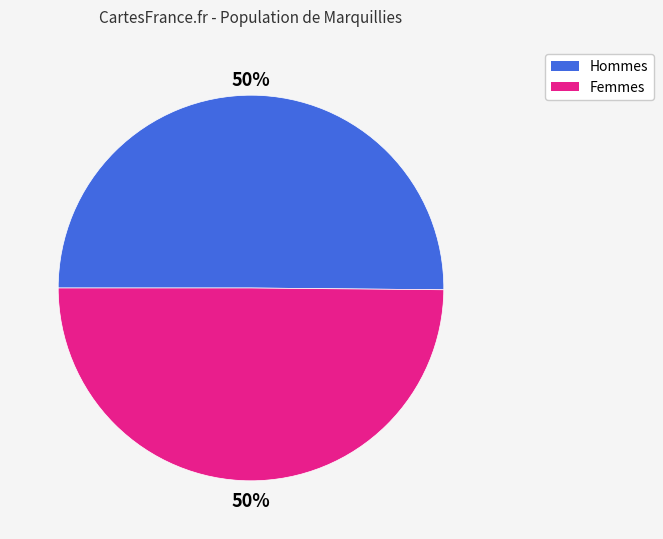

Approximately how many times larger is the value at Femmes compared to Hommes?

1.0